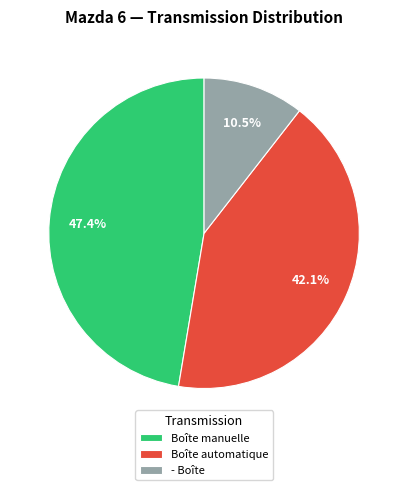

True or false: Boîte manuelle accounts for 33% of the total.

False